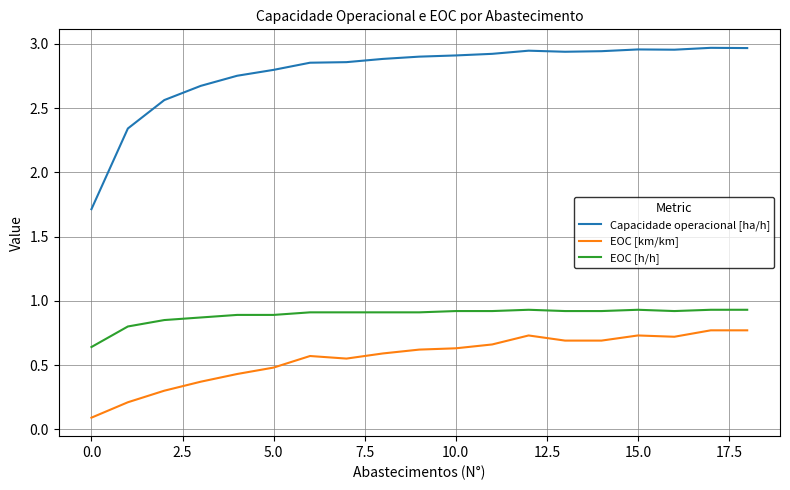

Which series has the largest range (max minus min)?

Capacidade operacional [ha/h]